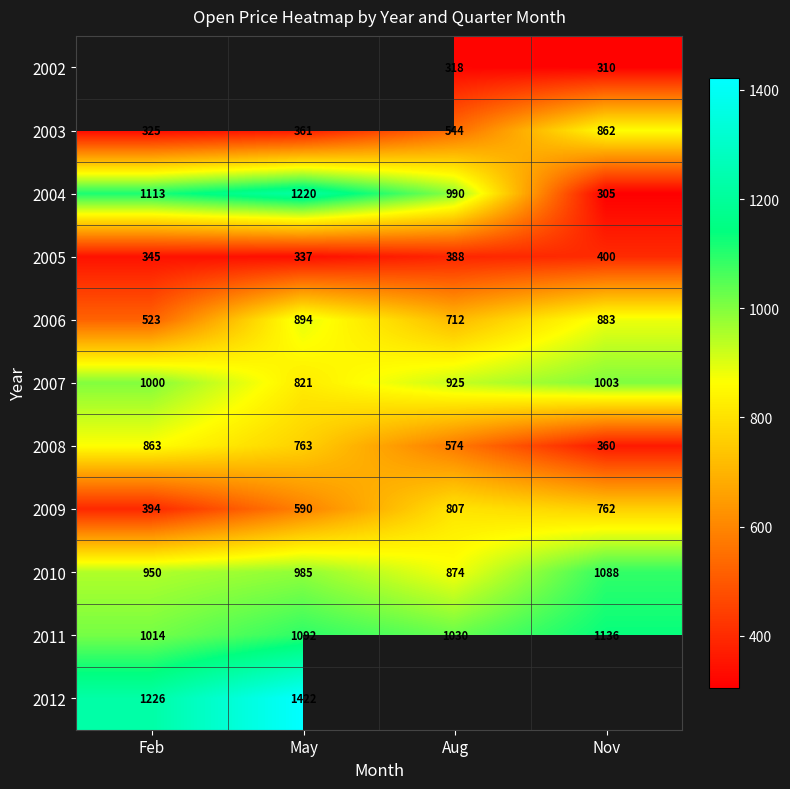

What is the sum of the 2004 values at May and Feb?

2333